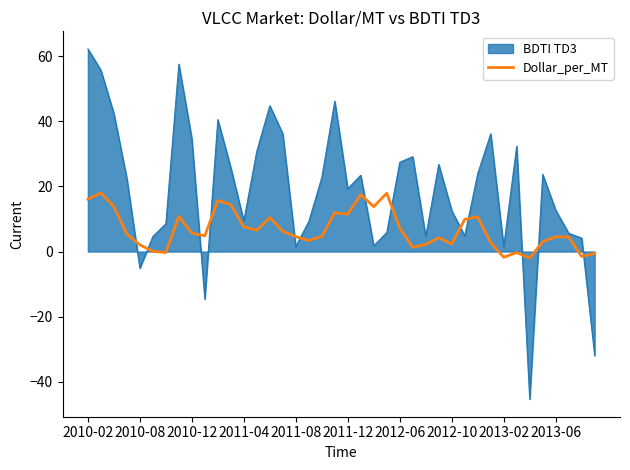

Which series has the widest spread of values?

BDTI TD3